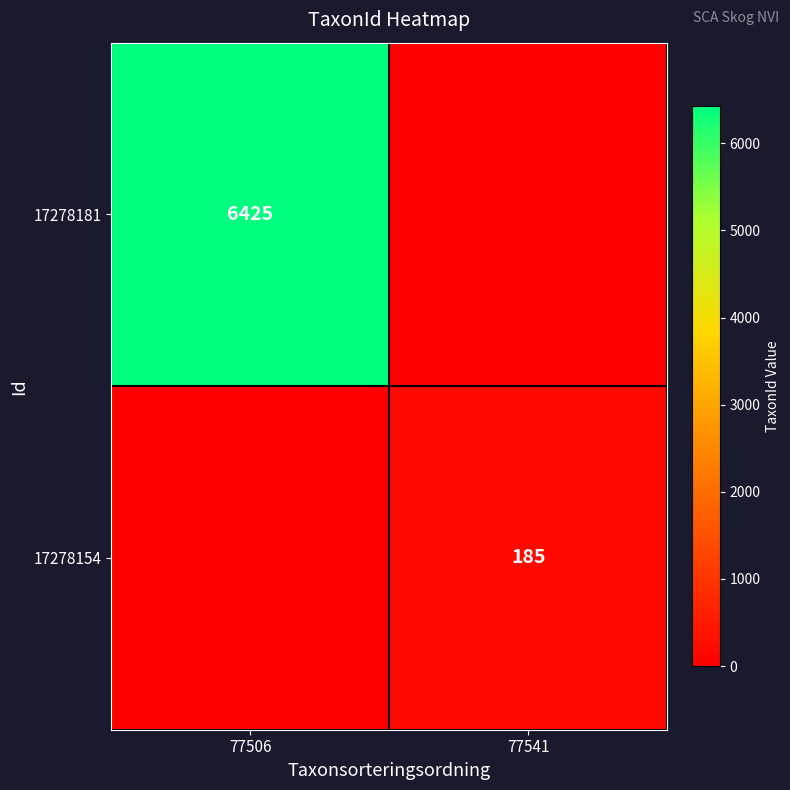

The value of 17278181 at 77506 is 9606. True or false?

False